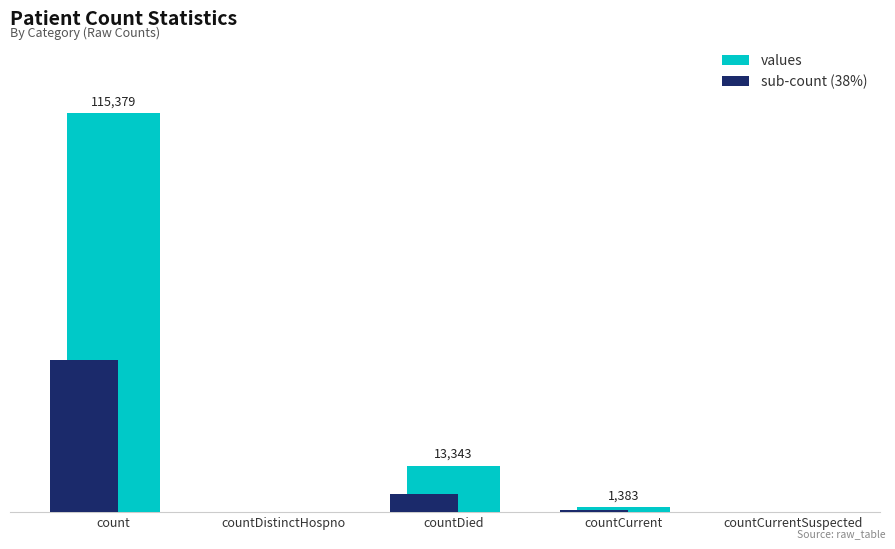

List the series in order of their peak value, lowest first.

sub-count (38%), values